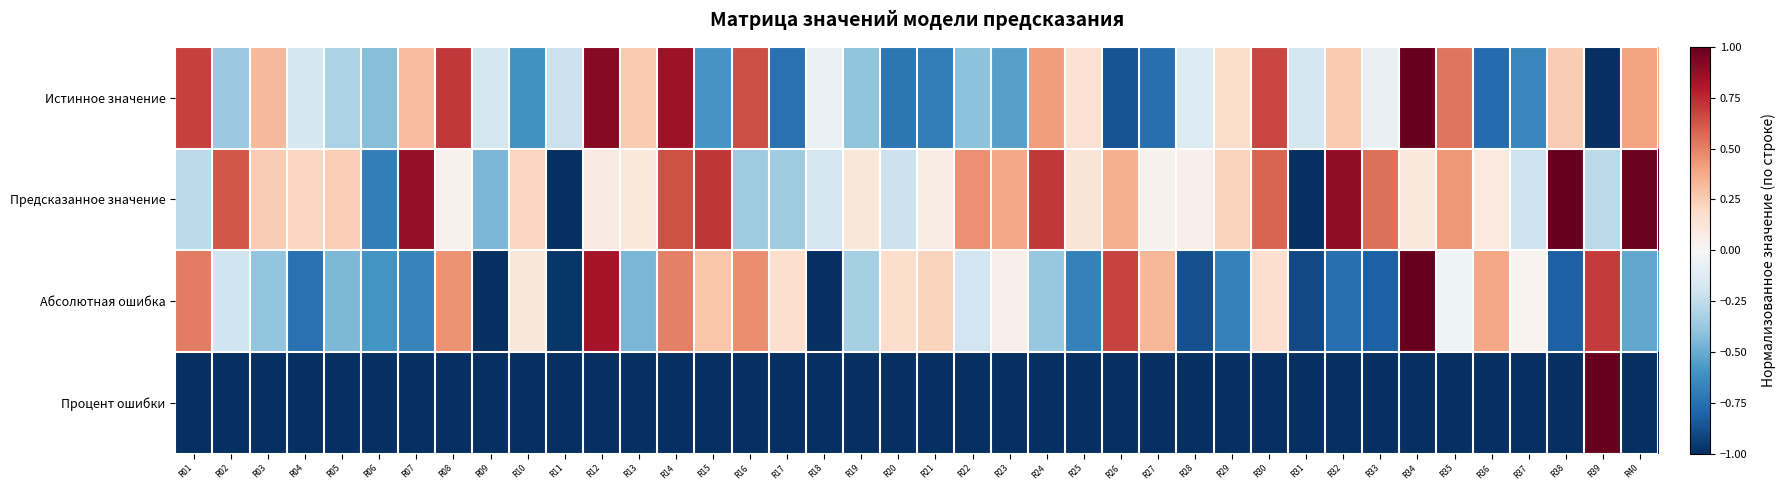

Which series has the widest spread of values?

Истинное значение